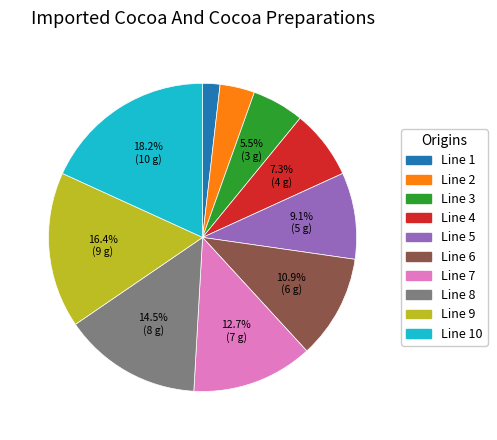

Approximately how many times larger is the value at Line 8 compared to Line 2?

4.0